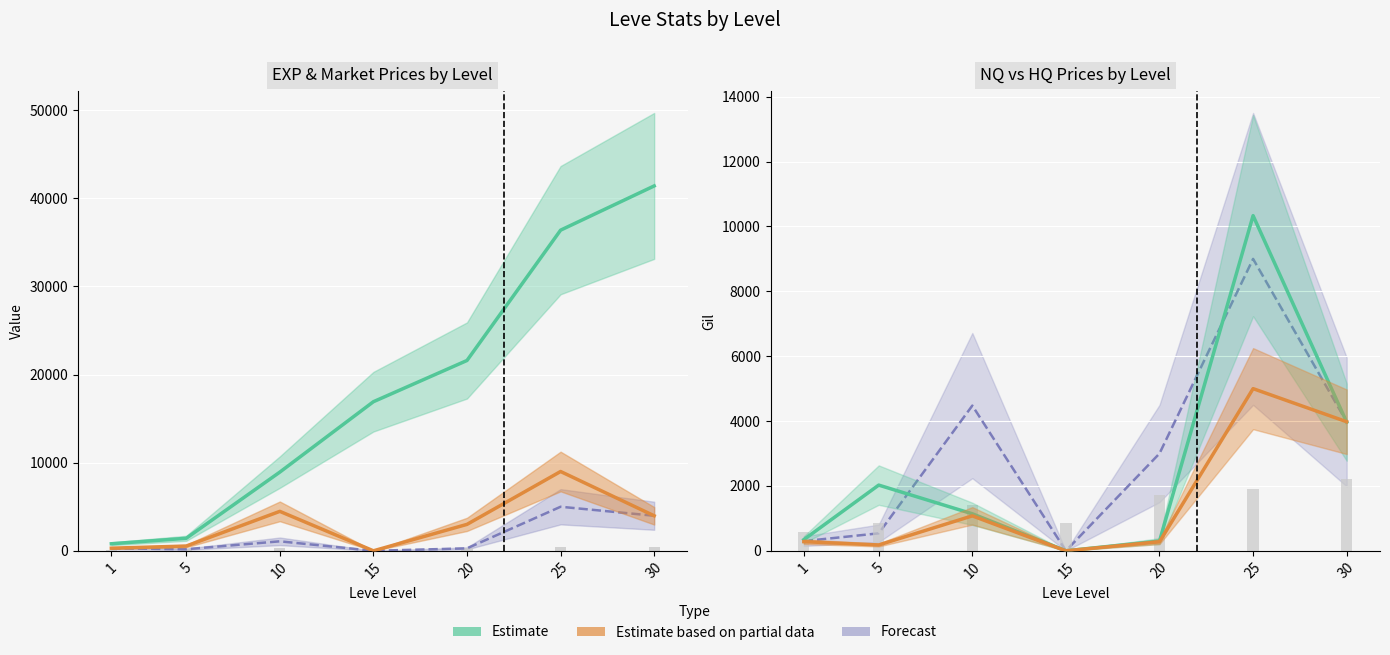

How many values in the LevePriceNQ series are below 1141?

3